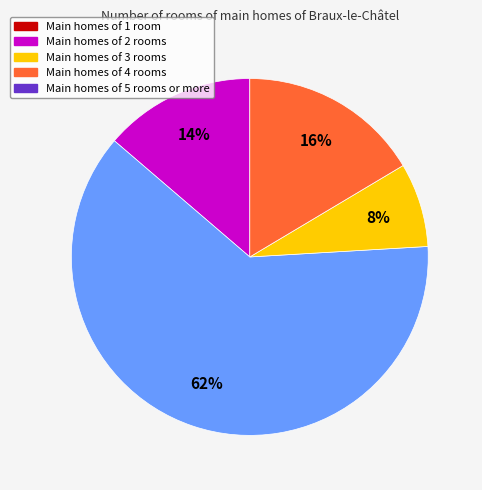

To the nearest percent, what is the average slice percentage?

25%